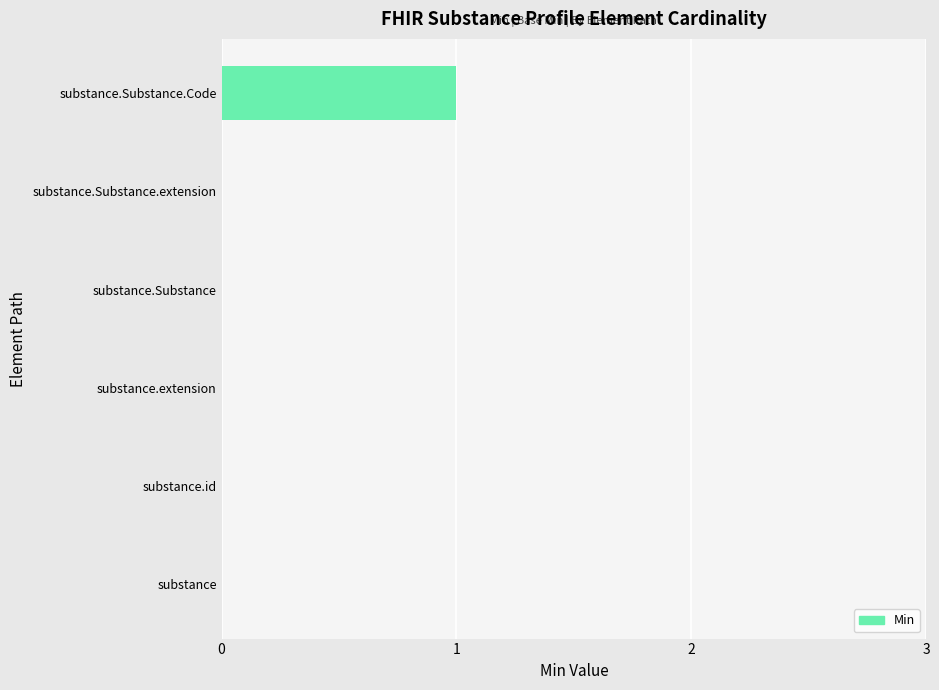

At which category does the chart reach its peak across all series?

substance.Substance.Code